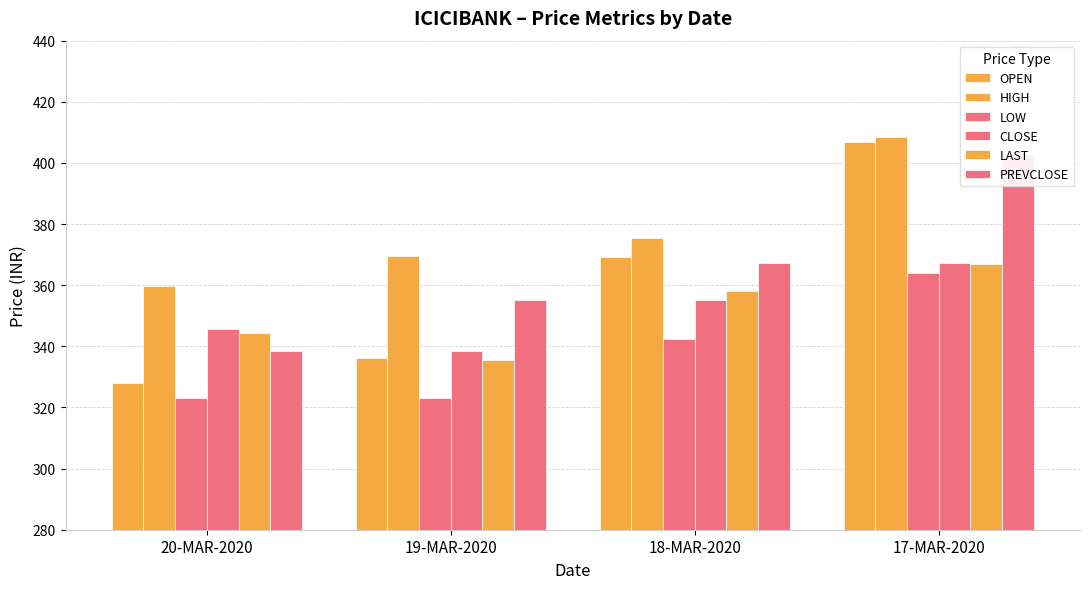

Where does the PREVCLOSE series first go above 367?

18-MAR-2020